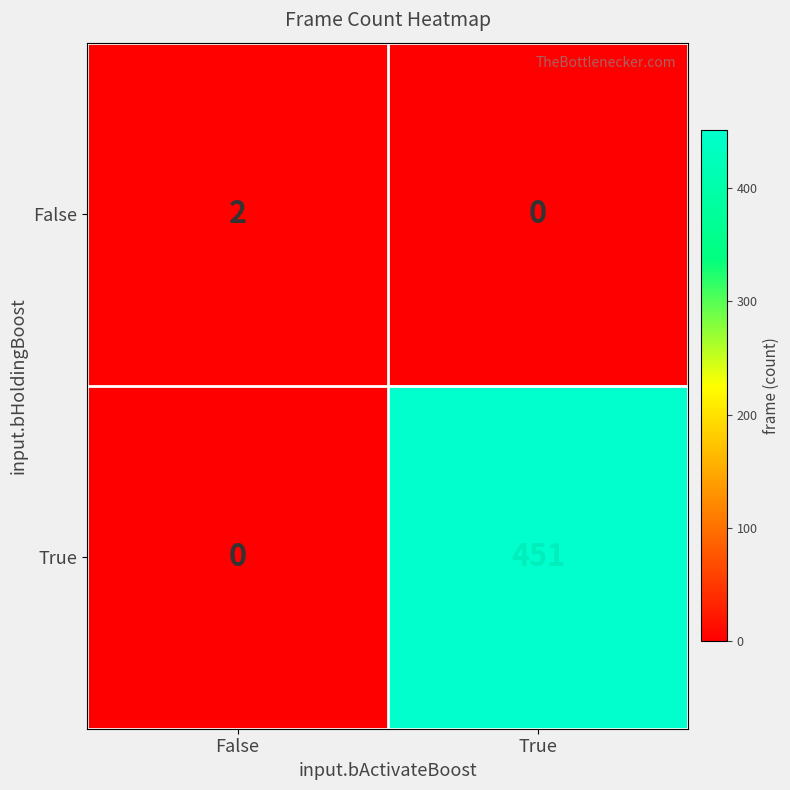

Which series has the largest range (max minus min)?

True